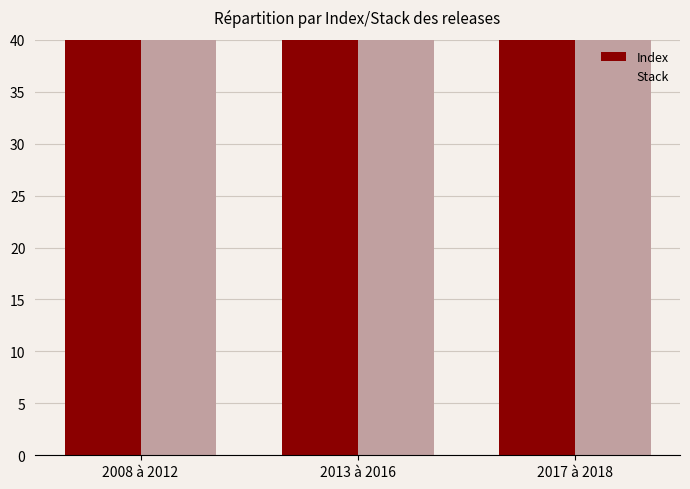

Between 2008 à 2012 and 2017 à 2018, which series saw the biggest shift?

Index